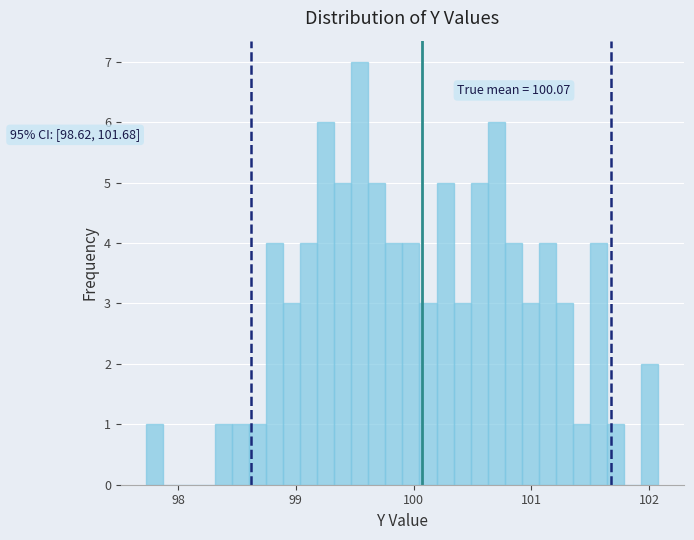

Around what value on the x-axis is the tallest bar? Give the approximate position of its centre, as read against the axis.

99.5